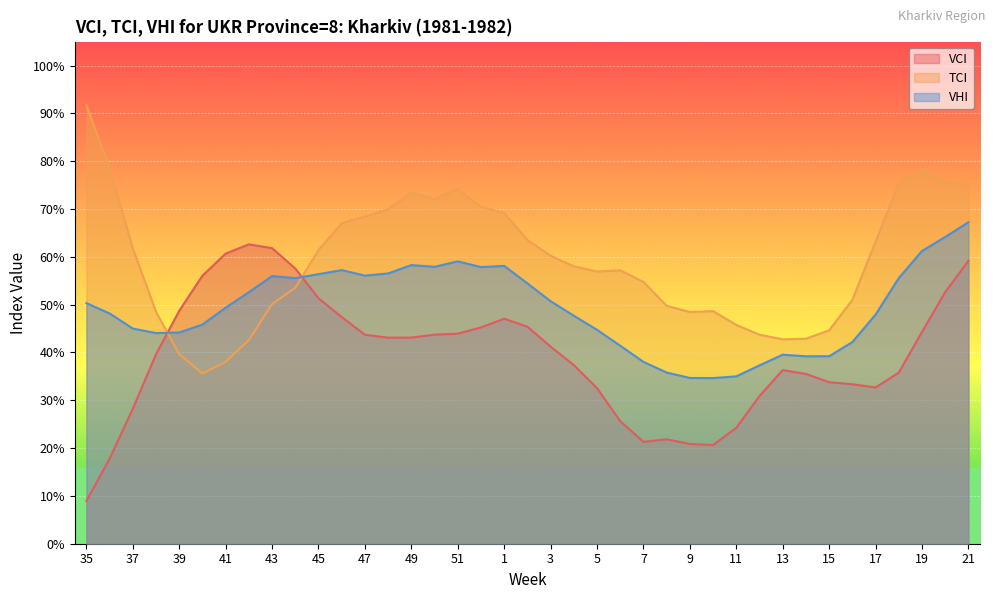

Reading left to right, what are all the values shown in this chart?

VCI: 8.9	17.8	28.2	39.6	48.7	56.0	60.7	62.6	61.8	57.5	51.3	47.4	43.7	43.1	43.1	43.7	43.9	45.2	47.0	45.4	41.2	37.4	32.5	25.6	21.3	21.8	20.9	20.6	24.2	30.9	36.3	35.5	33.8	33.4	32.7	35.8	44.3	52.6	59.1
TCI: 91.7	78.5	61.8	48.5	39.6	35.6	38.0	42.6	50.1	53.5	61.4	67.0	68.4	70.0	73.4	72.1	74.2	70.5	69.2	63.5	60.2	58.0	56.9	57.2	54.8	49.8	48.5	48.6	45.8	43.7	42.8	42.9	44.6	51.0	63.1	75.3	78.2	75.7	75.3
VHI: 50.3	48.2	45.0	44.0	44.2	45.8	49.4	52.6	56.0	55.5	56.4	57.2	56.1	56.5	58.3	57.9	59.0	57.9	58.1	54.5	50.7	47.7	44.7	41.4	38.0	35.8	34.7	34.6	35.0	37.3	39.5	39.2	39.2	42.2	47.9	55.5	61.2	64.2	67.2